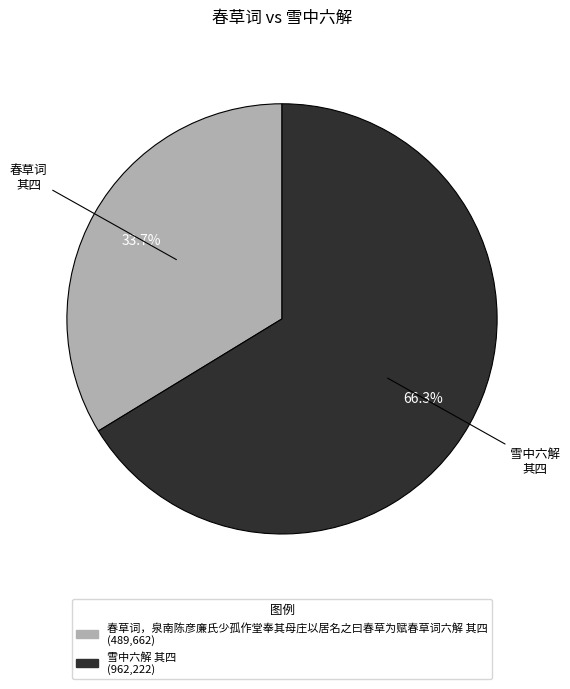

Is it true that 雪中六解 其四 is 79% of the pie?

False